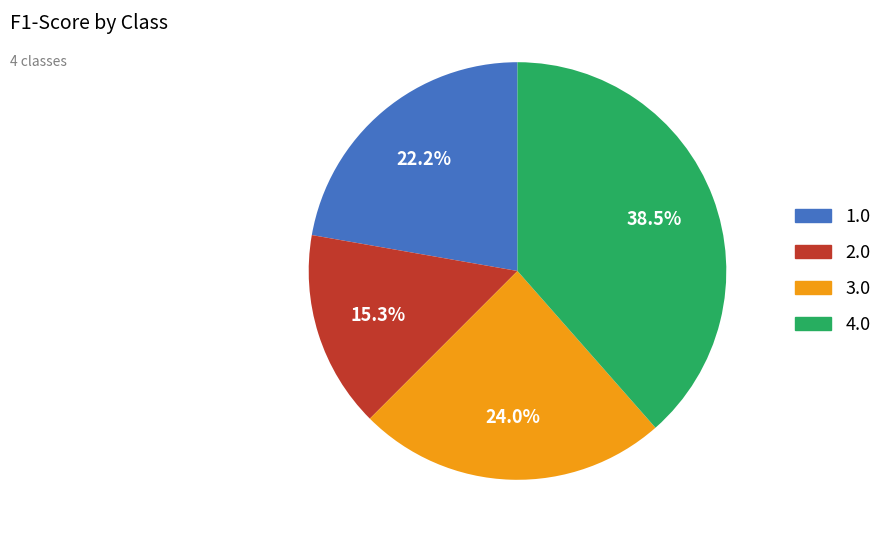

Between 1.0 and 3.0, which is larger?

3.0